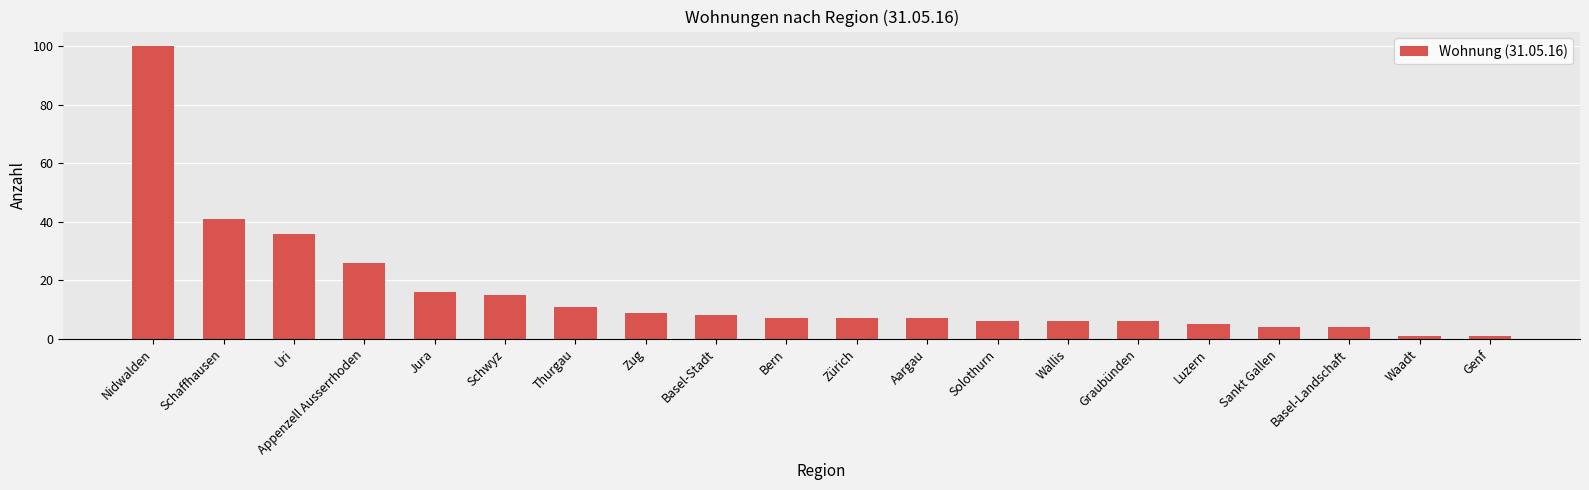

Reading right to left, extract all data points from this chart.

Genf=1	Waadt=1	Basel-Landschaft=4	Sankt Gallen=4	Luzern=5	Graubünden=6	Wallis=6	Solothurn=6	Aargau=7	Zürich=7	Bern=7	Basel-Stadt=8	Zug=9	Thurgau=11	Schwyz=15	Jura=16	Appenzell Ausserrhoden=26	Uri=36	Schaffhausen=41	Nidwalden=100